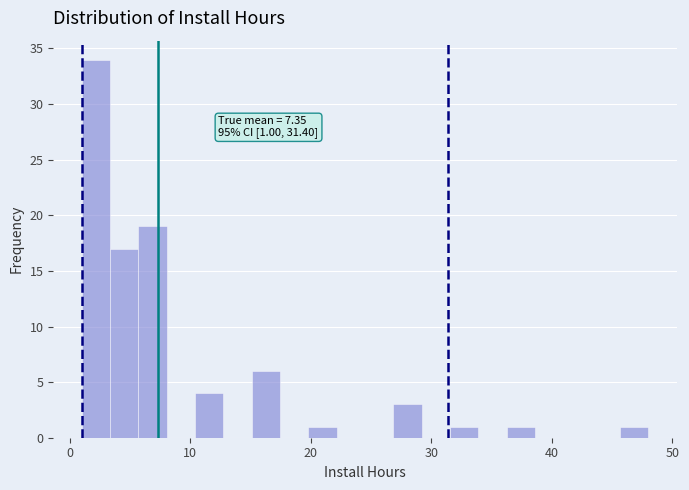

Read against the x-axis, roughly where is the centre of the tallest bar?

2